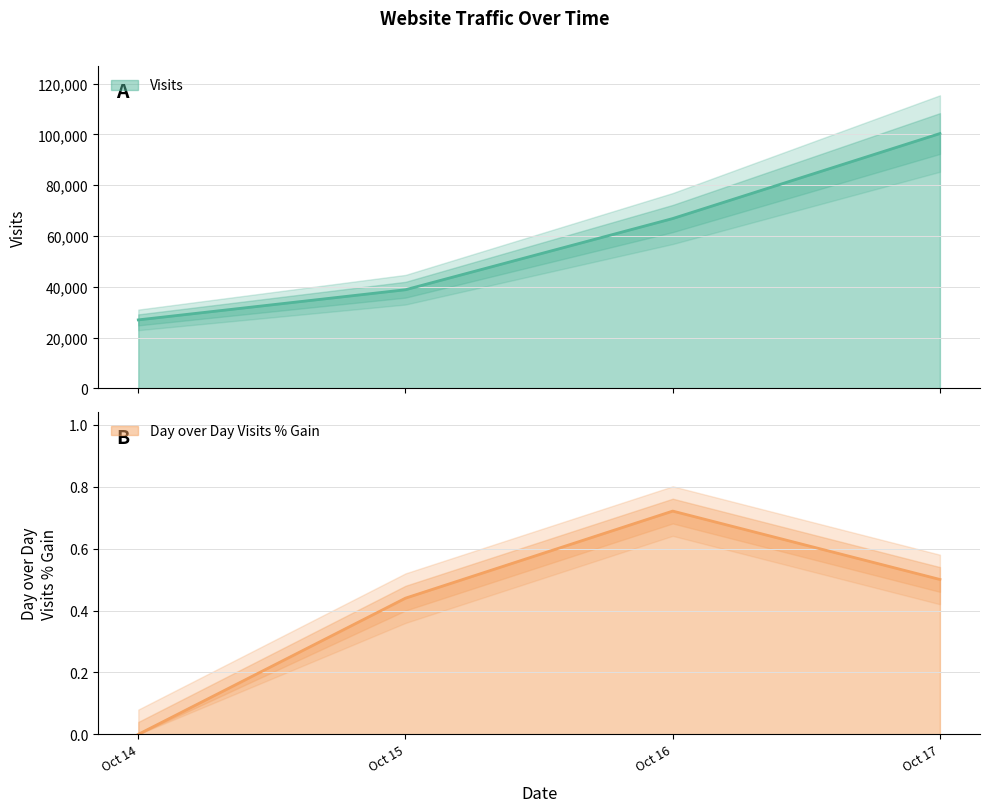

What is the difference between the maximum and minimum values in the Day over Day Visits % Gain series?

0.7